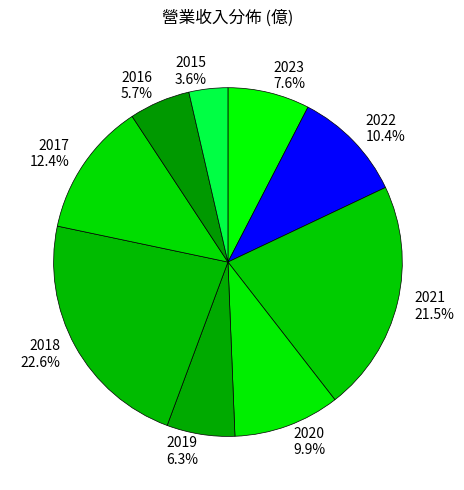

Which slice is the smallest?

2015